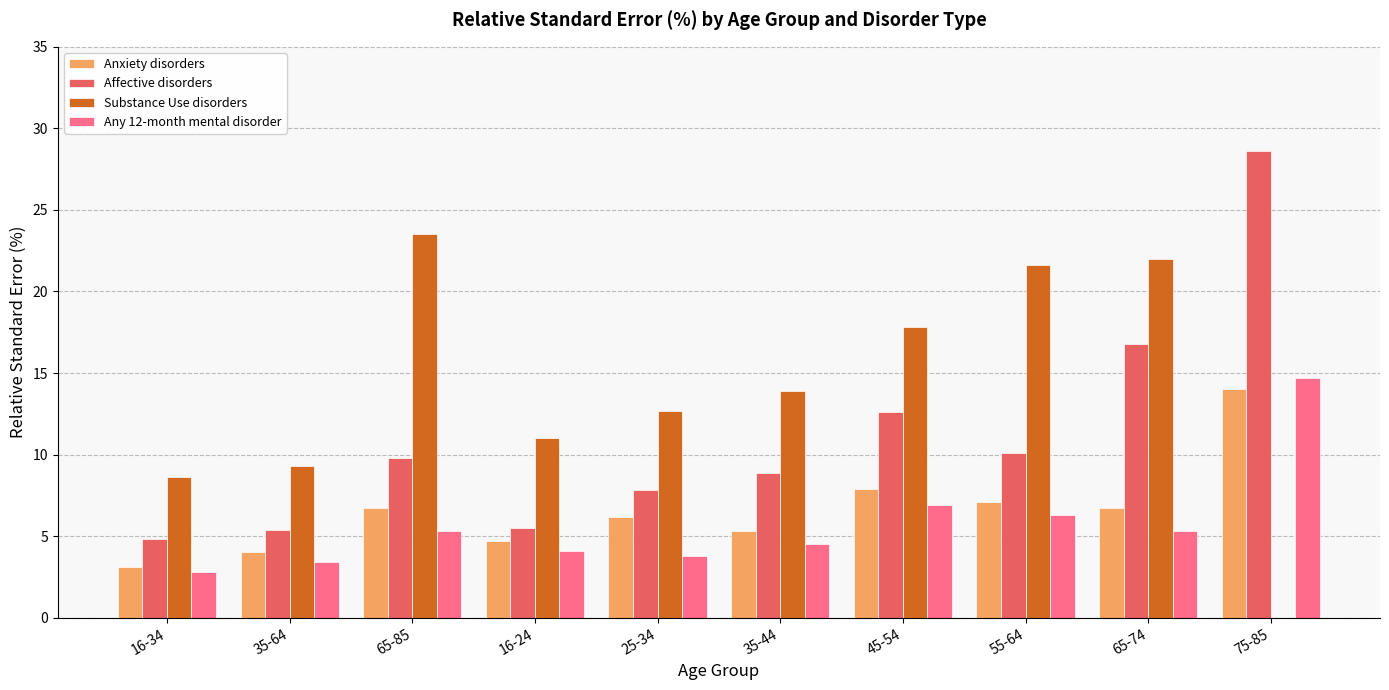

Which label corresponds to the largest value in the chart?

75-85